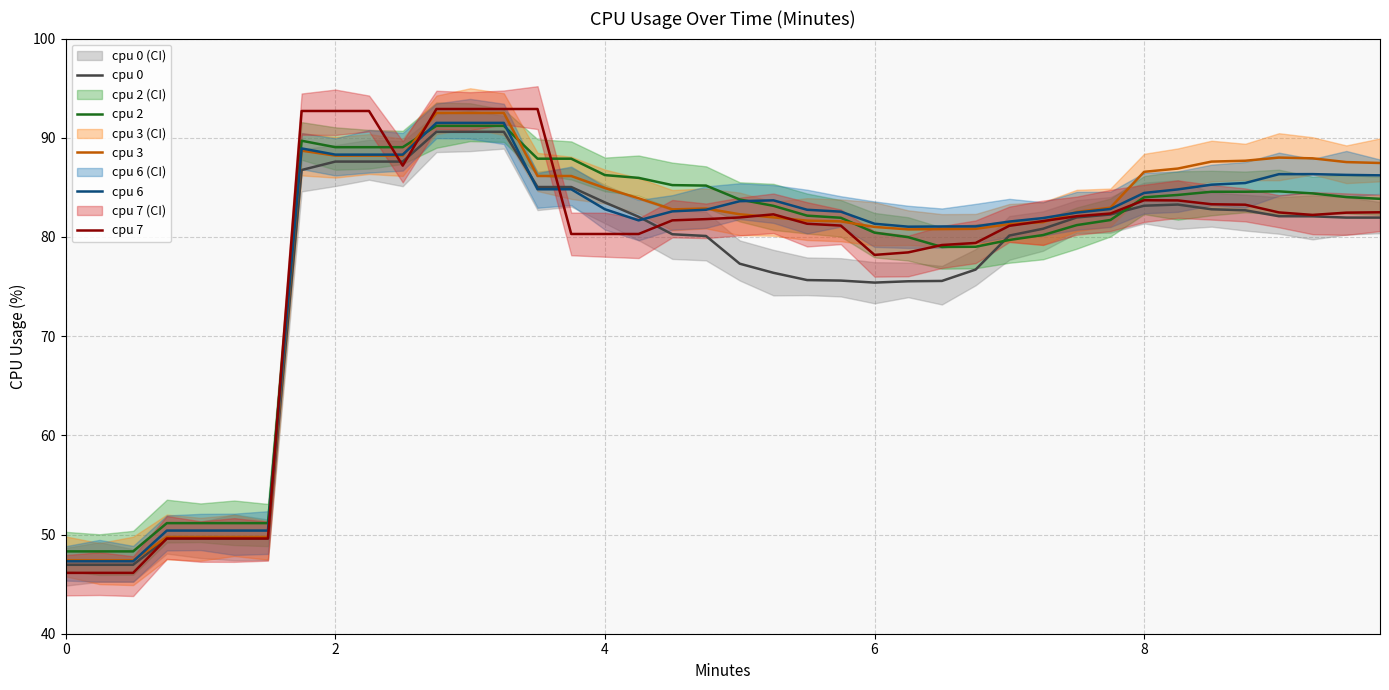

At which category is the sum across all series the highest?

11